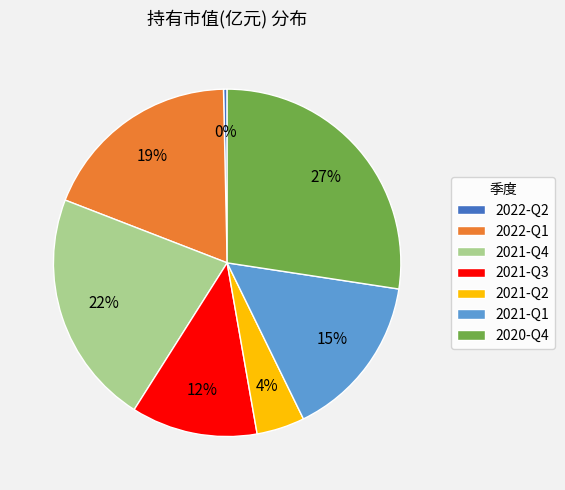

What is the largest slice in the pie chart?

2020-Q4